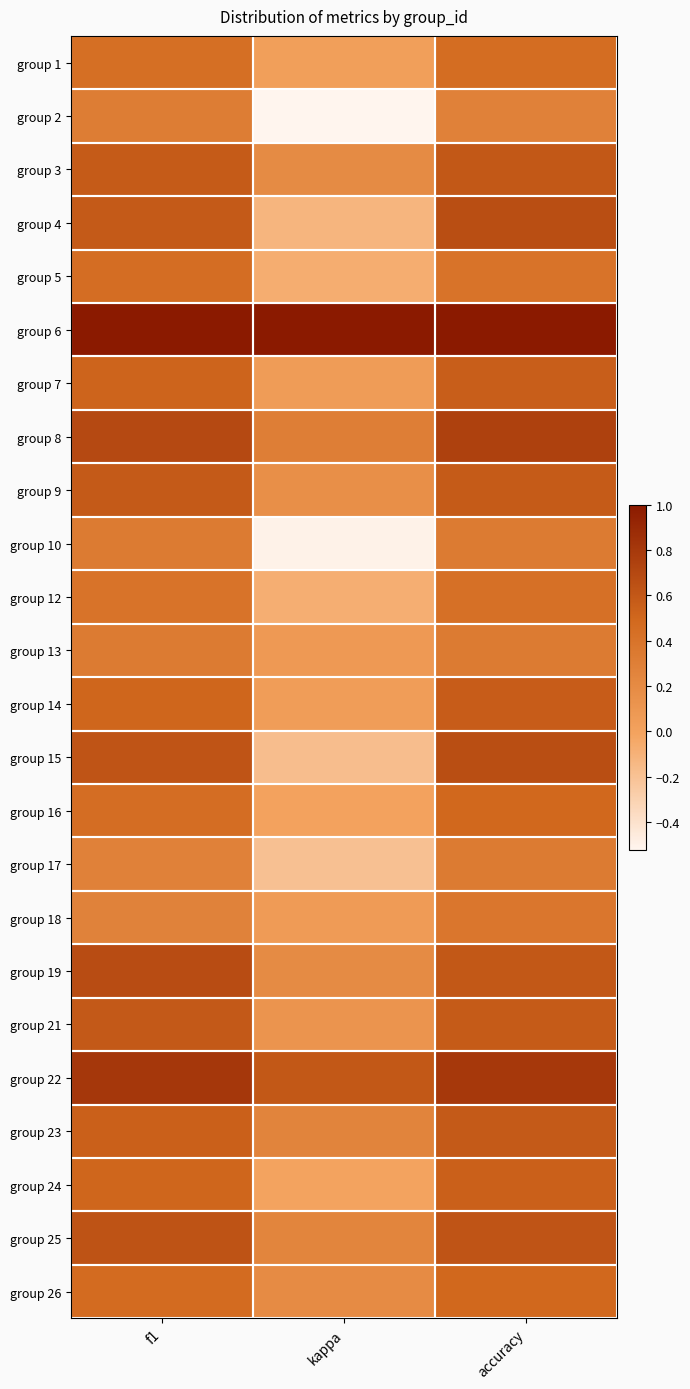

What is the greatest value displayed?

1.0